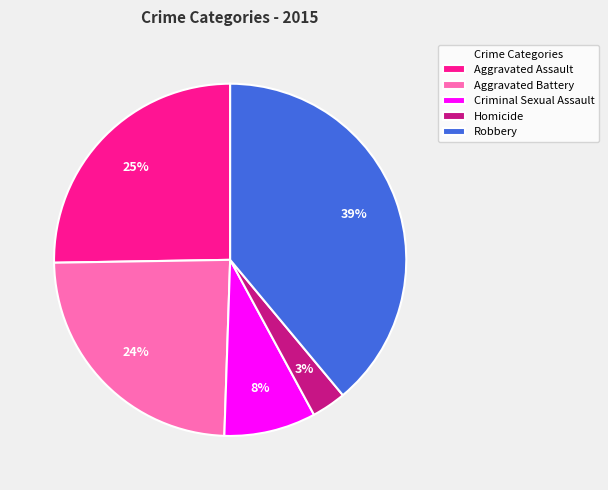

Is Aggravated Battery the majority of the pie?

No